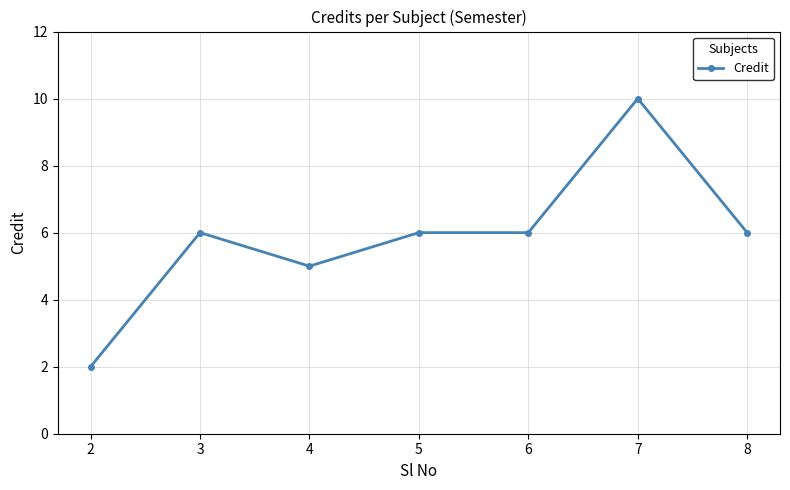

What is the difference between the second highest and minimum values?

4